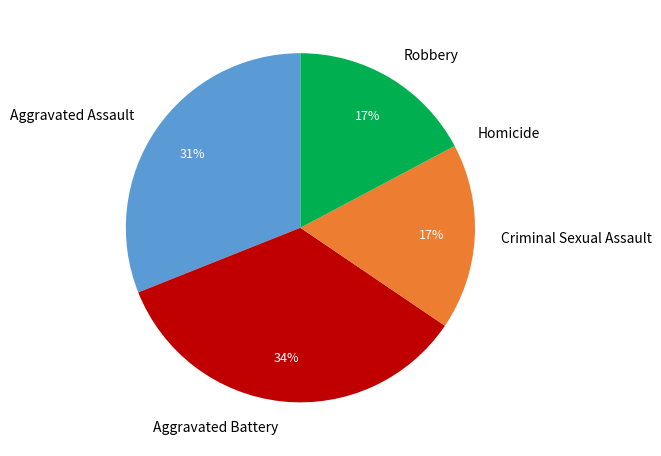

Which has a higher value, Aggravated Assault or Aggravated Battery?

Aggravated Battery